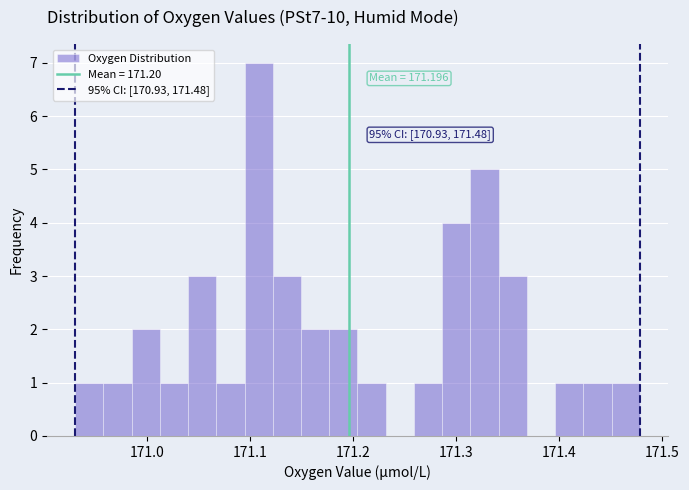

Read against the x-axis, roughly where is the centre of the tallest bar?

171.11